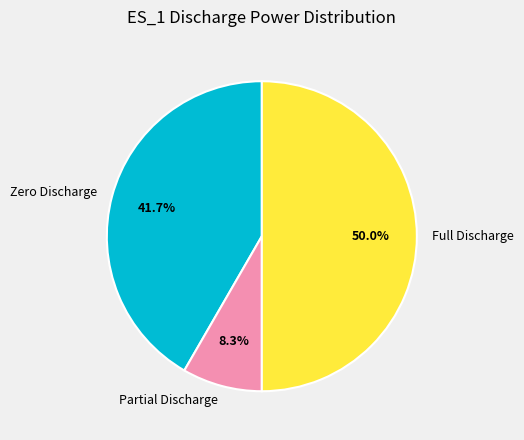

Does Zero Discharge represent more than half of the total?

No